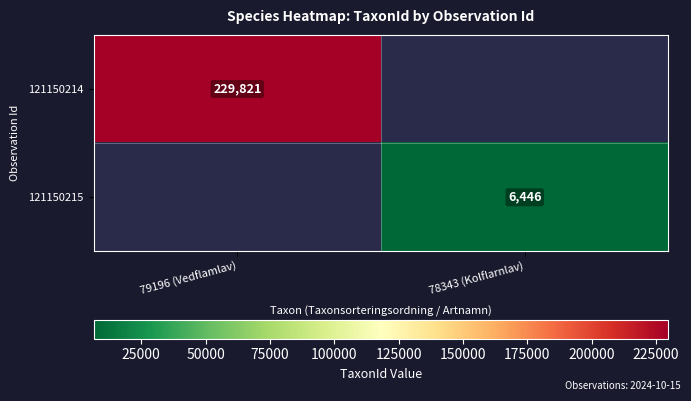

True or false: 121150214 has a value of 372043.3 at 79196 (Vedflamlav).

False